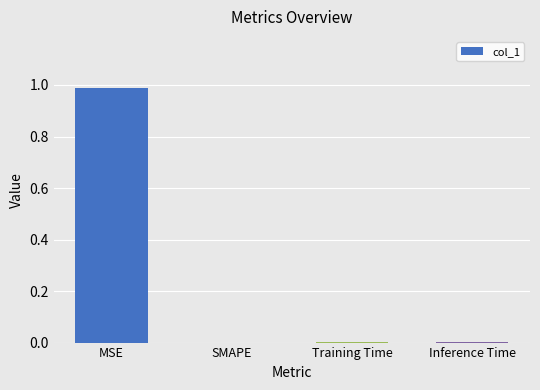

Which category has the highest value across all series?

MSE